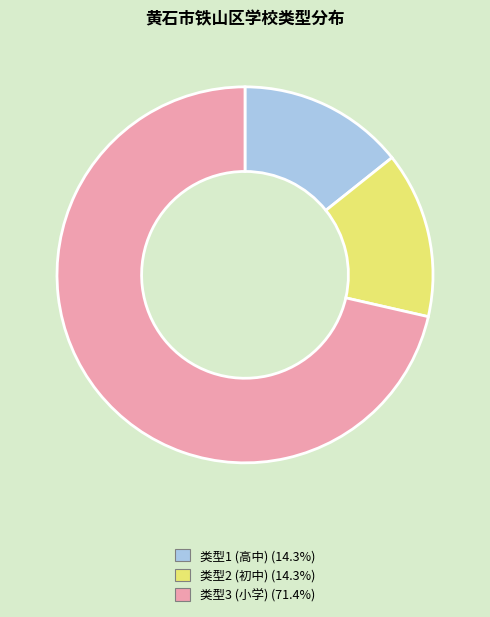

Does 类型2 (初中) (14.3%) account for over 50% of the chart?

No